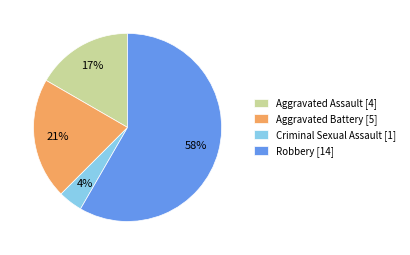

Do Robbery [14] and Aggravated Battery [5] together represent more than half of the pie?

Yes